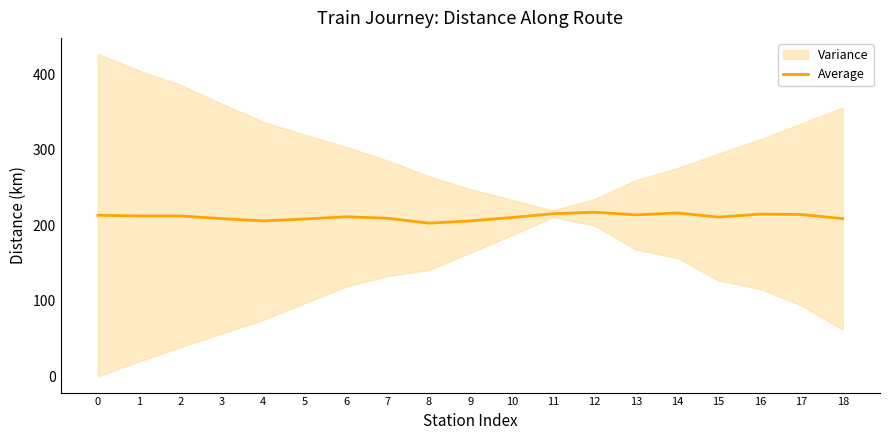

Which category has the lowest value across all series?

8